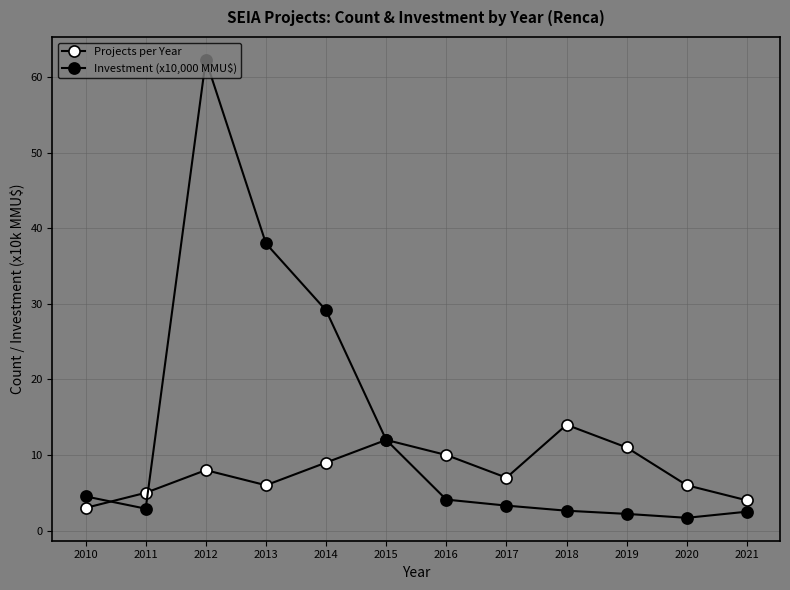

Which series has the largest range (max minus min)?

Investment (x10,000 MMU$)